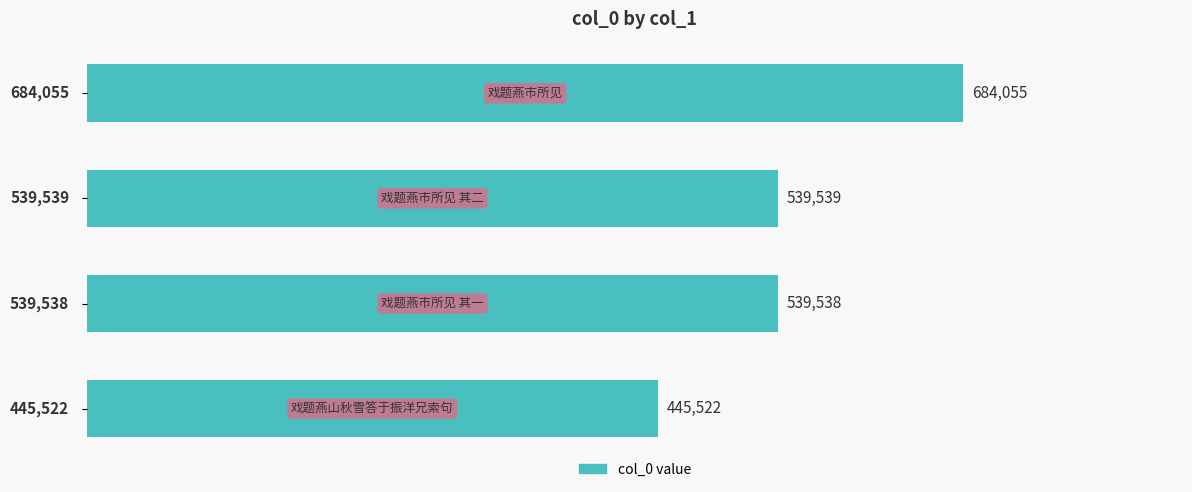

Reading top to bottom, list all the values displayed in this chart.

684055	539539	539538	445522